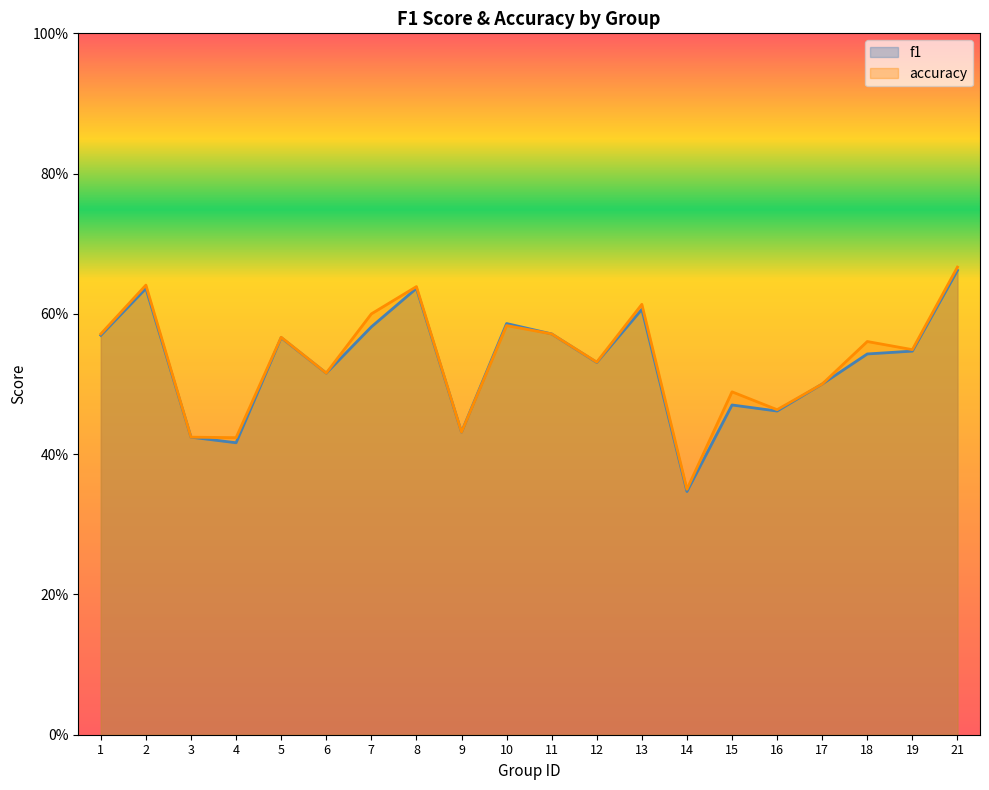

At how many categories does at least one series exceed 0?

20